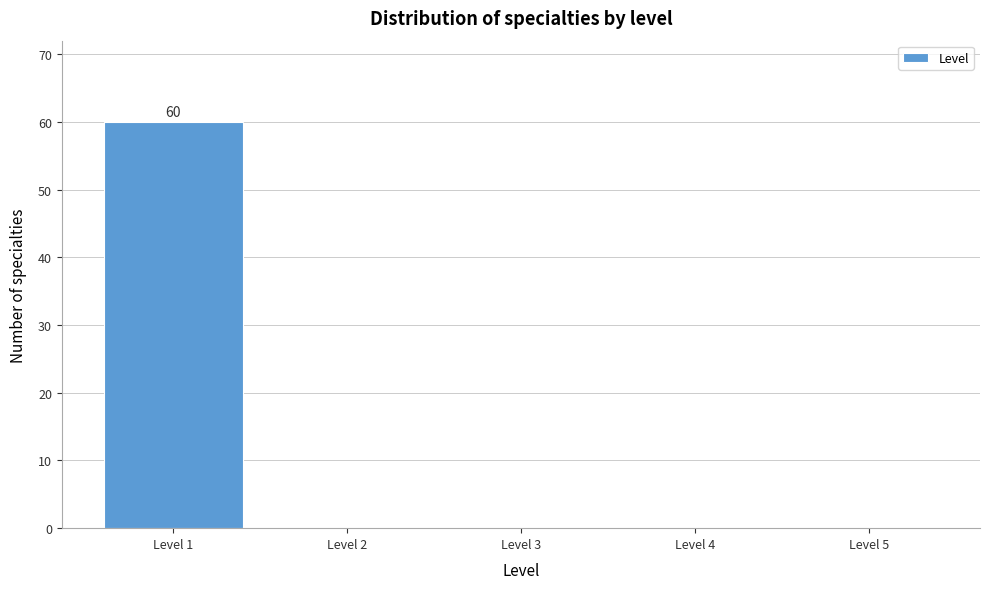

Reading right to left, list all the values displayed in this chart.

Level 5=0	Level 4=0	Level 3=0	Level 2=0	Level 1=60